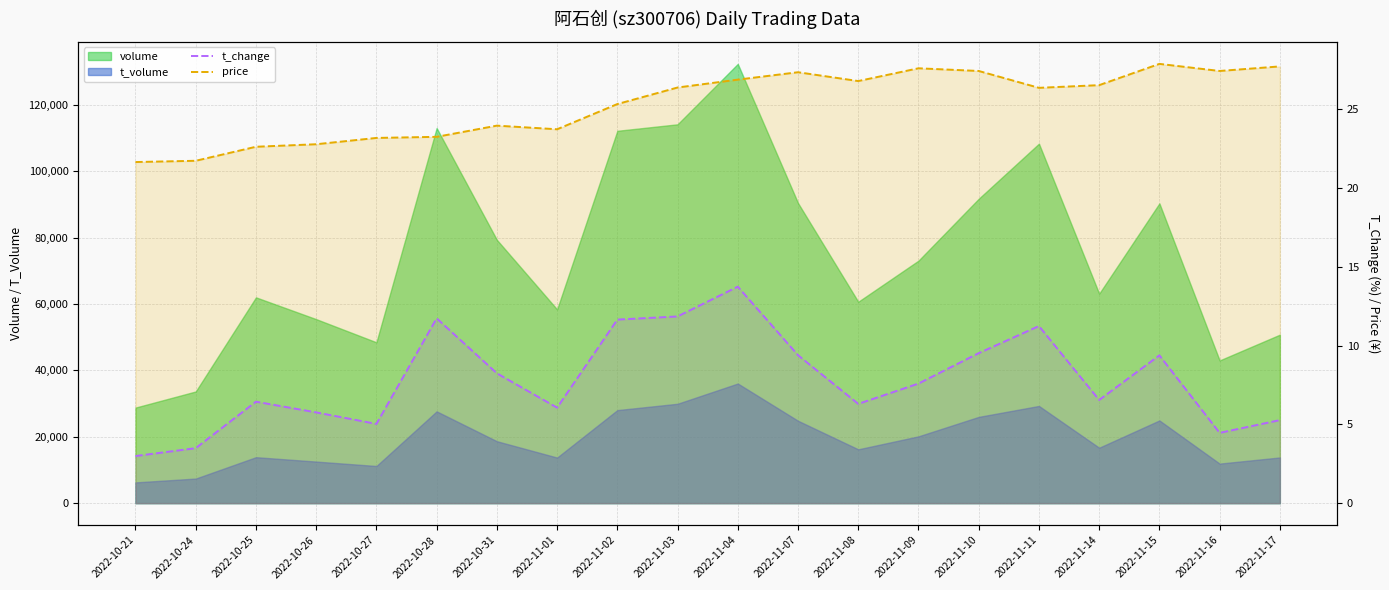

Is the value of price at 2022-11-09 greater than the value of t_change at 2022-11-17?

Yes